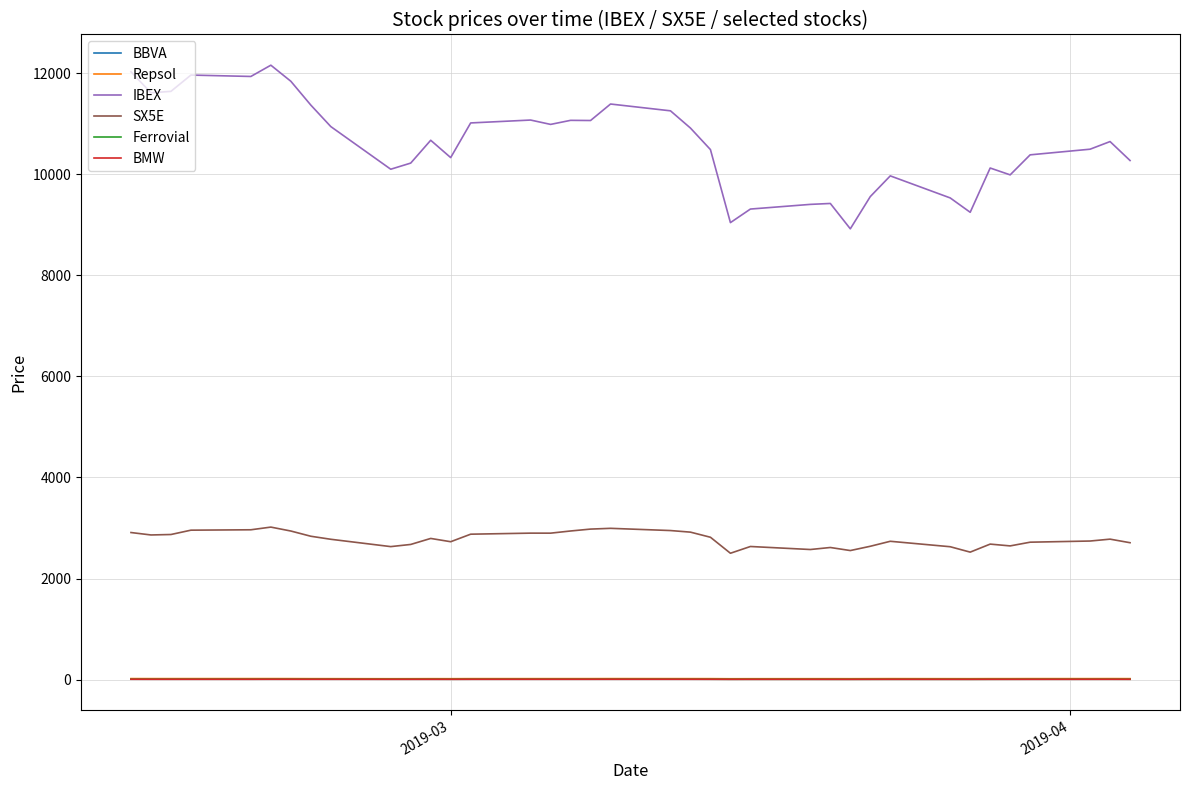

Which series has the largest total across all categories?

IBEX